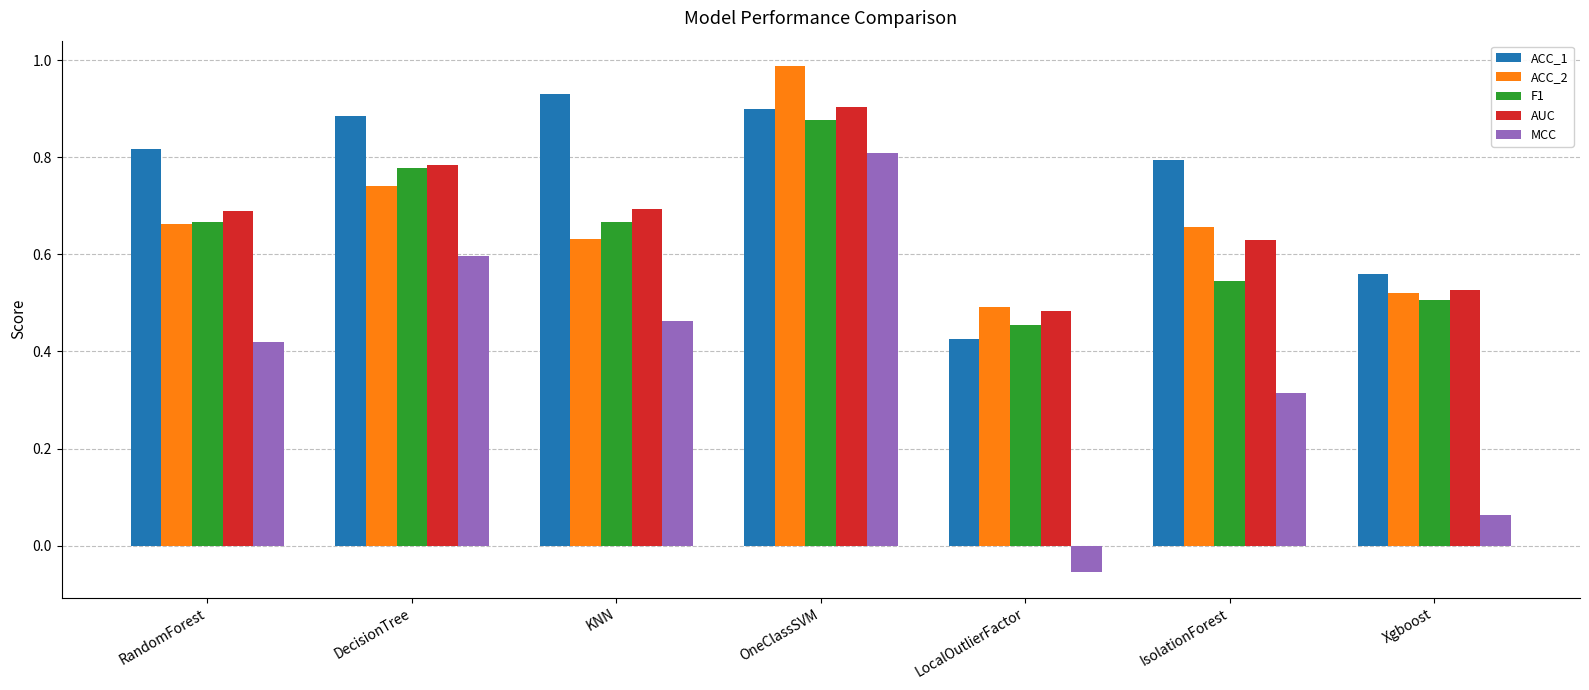

How many distinct data groups are displayed?

5